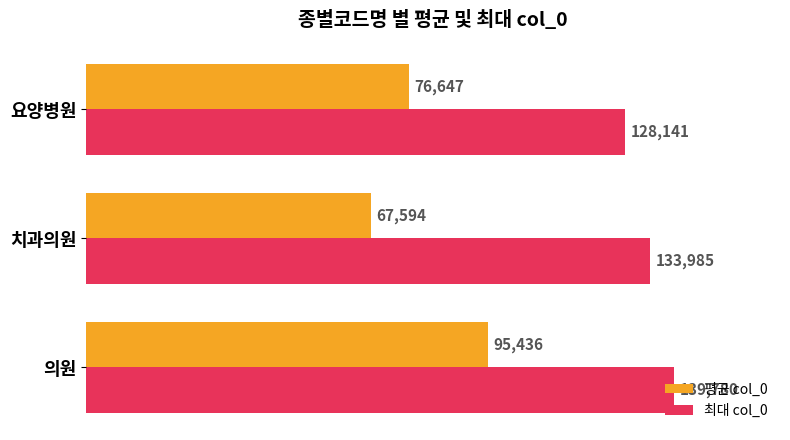

What is the approximate value of 최대 col_0 at 의원, to the nearest 50?

139800